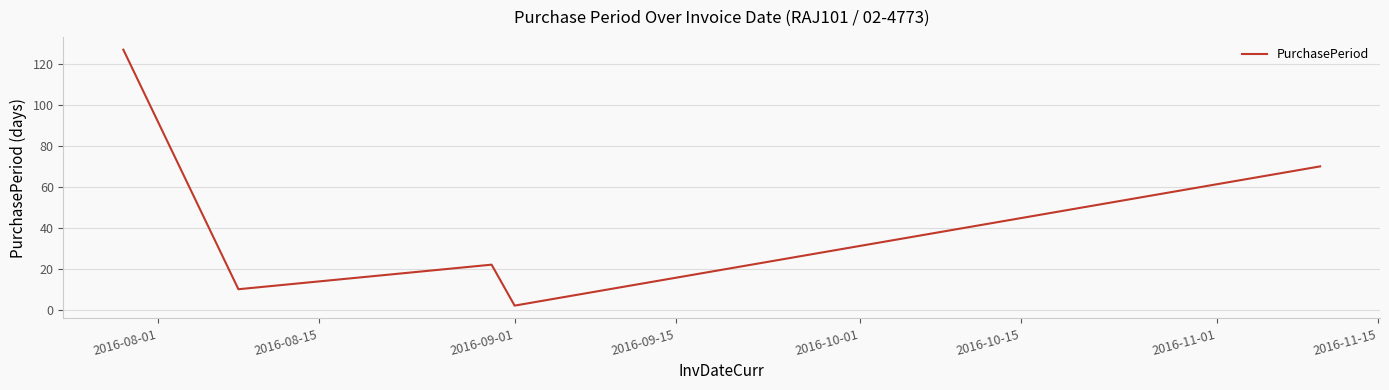

What is the smallest value displayed?

2